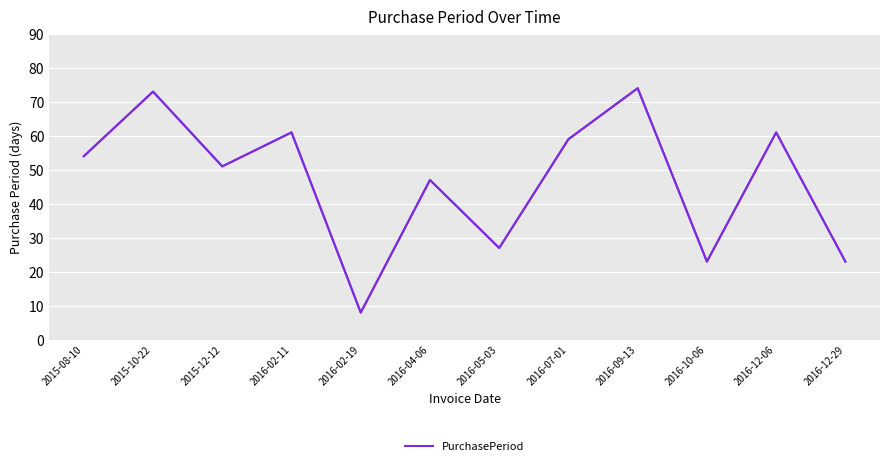

Reading left to right, list all the values displayed in this chart.

2015-08-10=54	2015-10-22=73	2015-12-12=51	2016-02-11=61	2016-02-19=8	2016-04-06=47	2016-05-03=27	2016-07-01=59	2016-09-13=74	2016-10-06=23	2016-12-06=61	2016-12-29=23